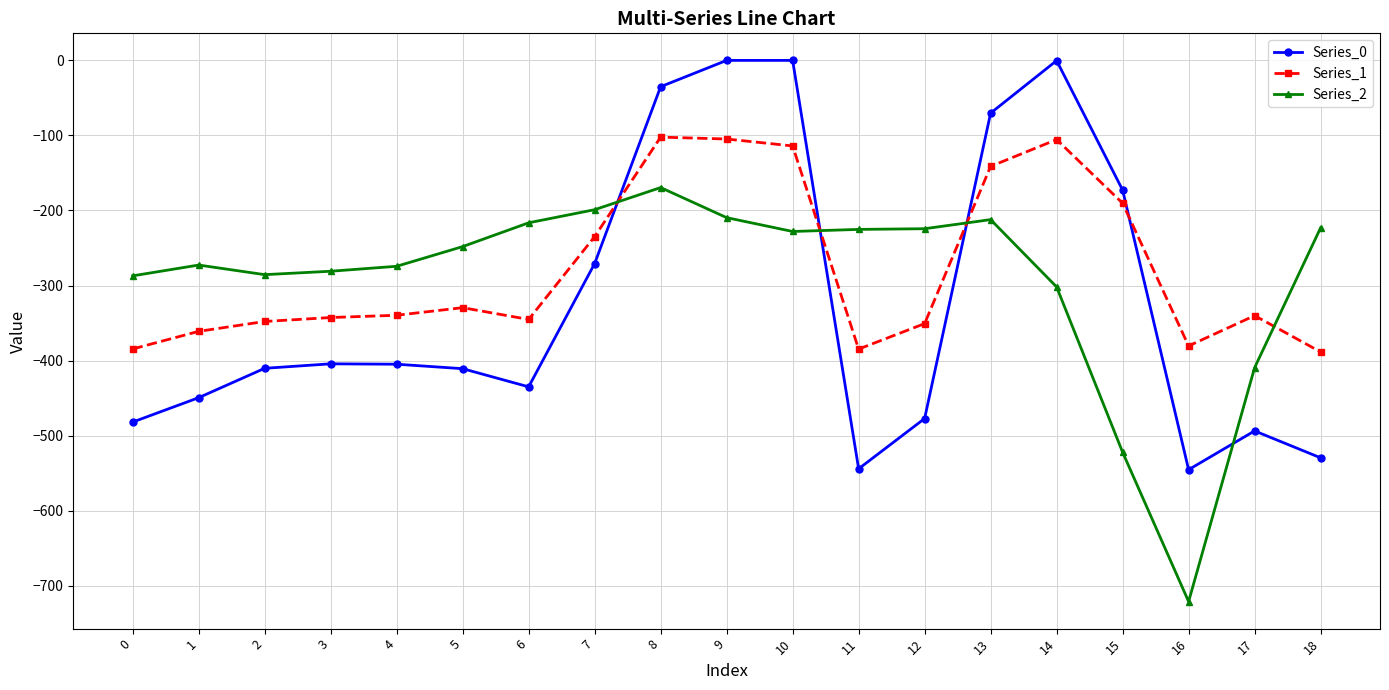

Which category has the lowest value in the Series_2 series?

16